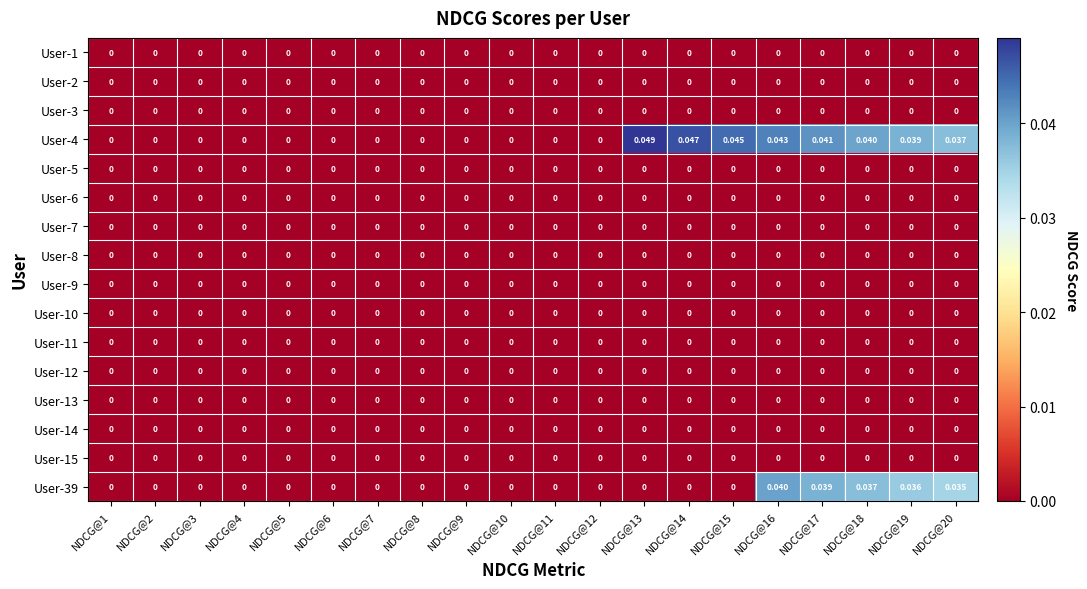

How many categories are shown in the chart?

20